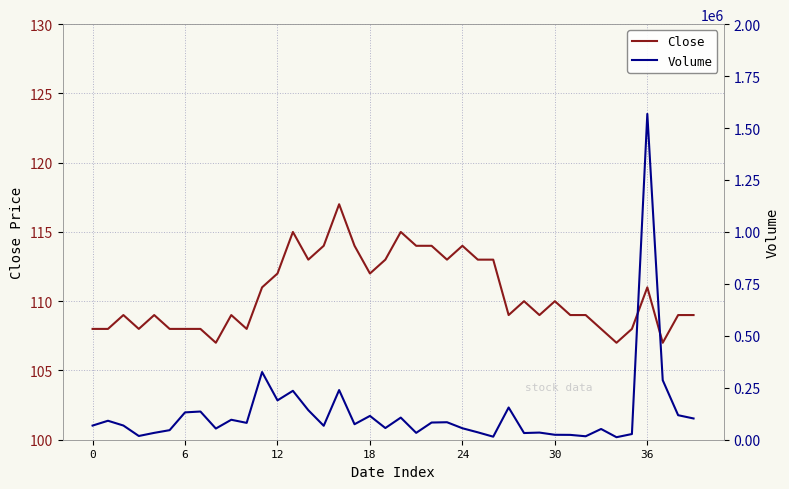

True or false: Close and Volume intersect in this chart.

False